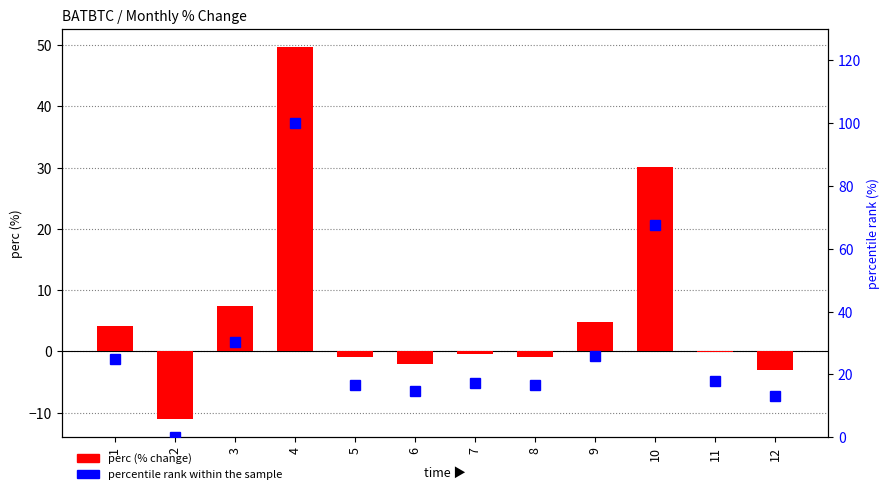

At which category does the chart reach its peak across all series?

4